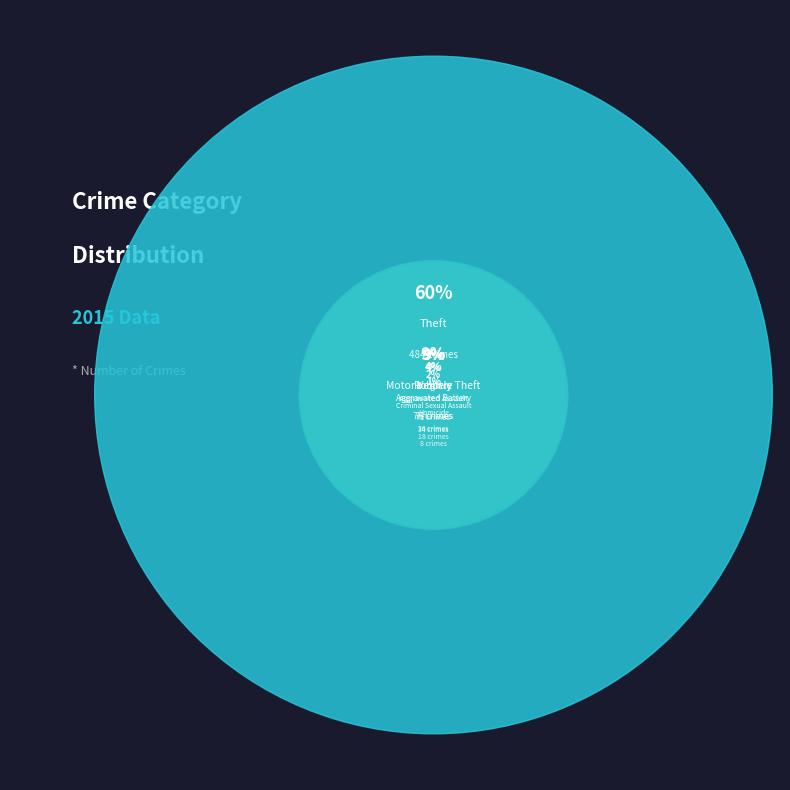

Rank the categories by value from highest to lowest.

Theft, Motor Vehicle Theft, Robbery, Burglary, Aggravated Battery, Aggravated Assault, Criminal Sexual Assault, Homicide